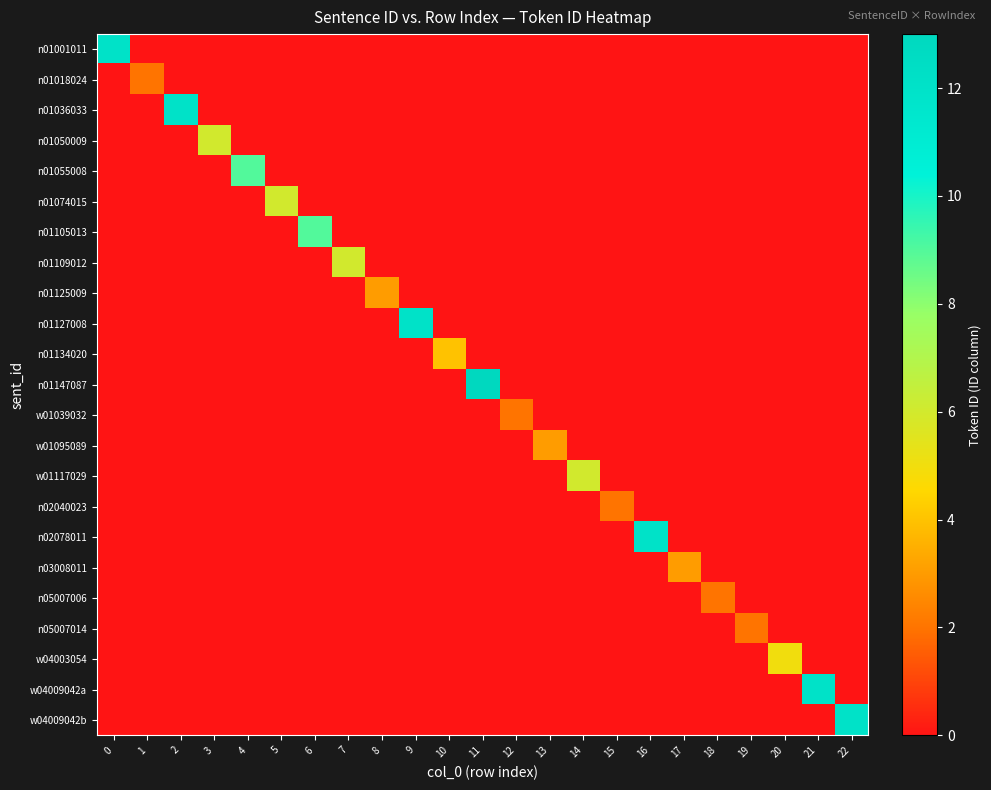

What is the total value across all series at 15?

2